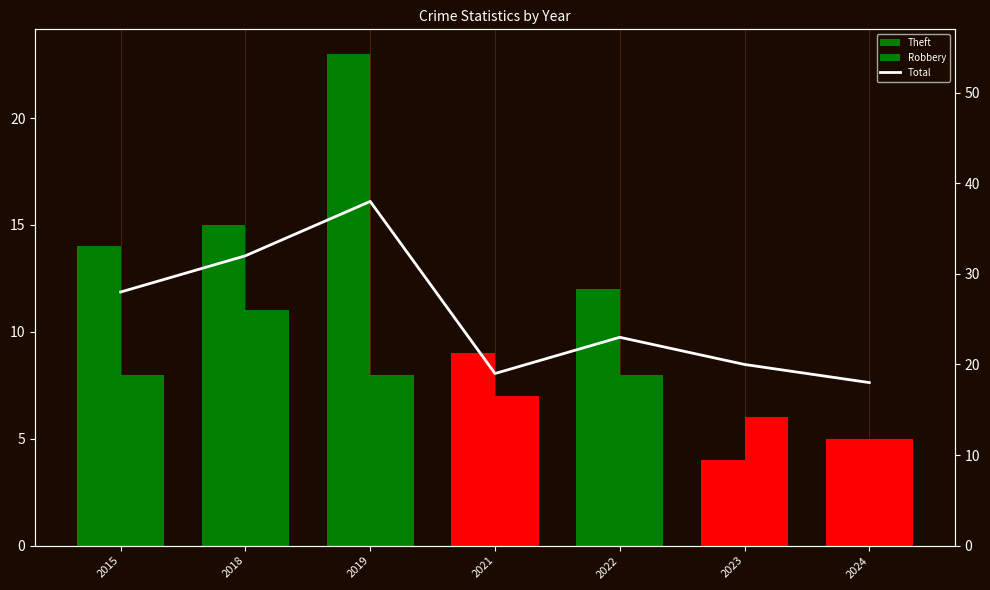

The chart shows a value of 23 at 2022. True or false?

True